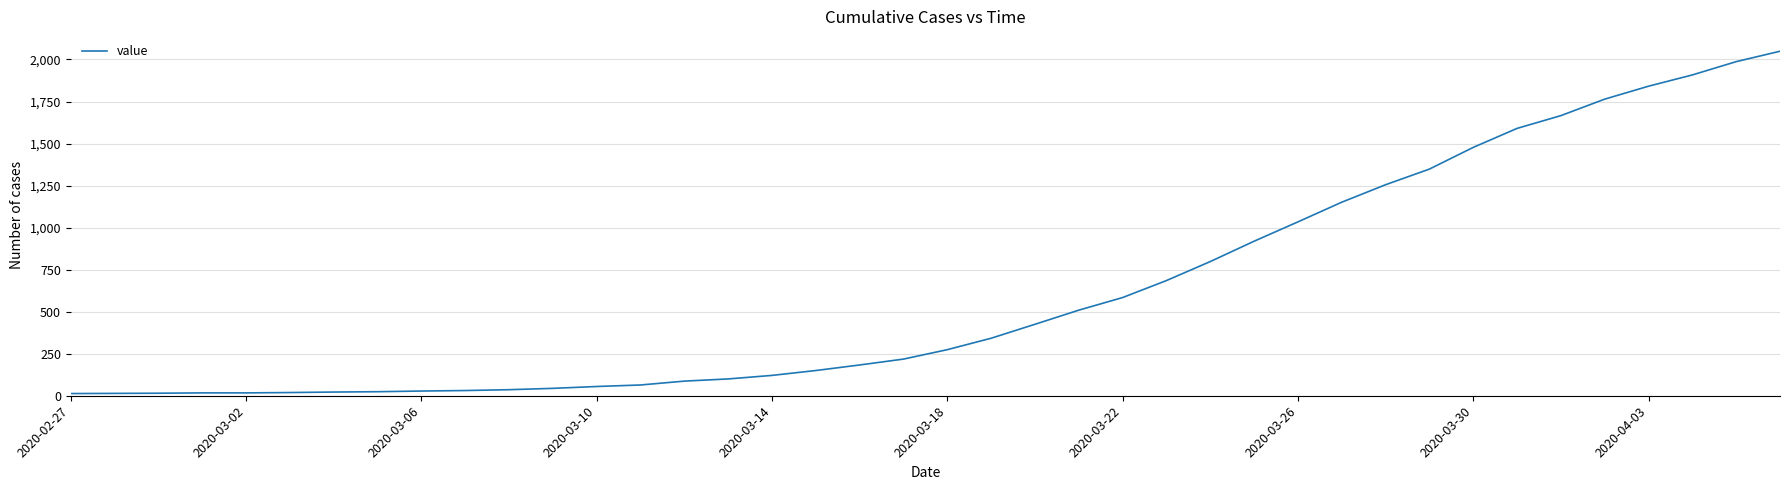

What is the greatest value displayed?

2049